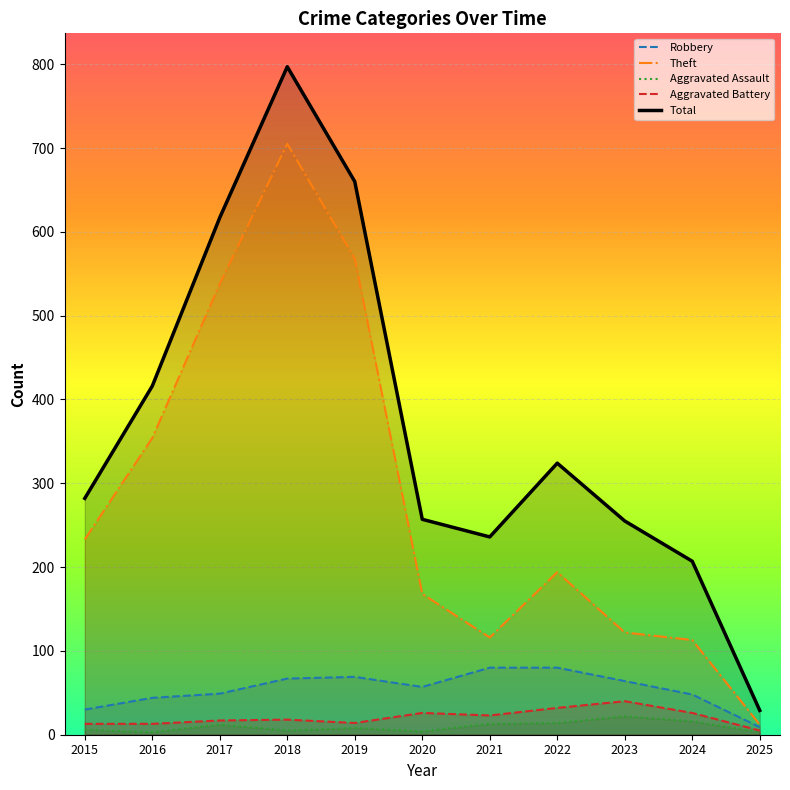

Reading left to right, transcribe all the data shown in this chart.

Robbery: 2015=30	2016=44	2017=49	2018=67	2019=69	2020=57	2021=80	2022=80	2023=64	2024=48	2025=9
Theft: 2015=233	2016=354	2017=538	2018=705	2019=568	2020=168	2021=116	2022=194	2023=122	2024=113	2025=12
Aggravated Assault: 2015=6	2016=3	2017=12	2018=5	2019=8	2020=4	2021=13	2022=14	2023=22	2024=16	2025=3
Aggravated Battery: 2015=13	2016=13	2017=17	2018=18	2019=14	2020=26	2021=23	2022=32	2023=40	2024=26	2025=5
Total: 2015=282	2016=416	2017=617	2018=797	2019=660	2020=257	2021=236	2022=324	2023=255	2024=207	2025=29